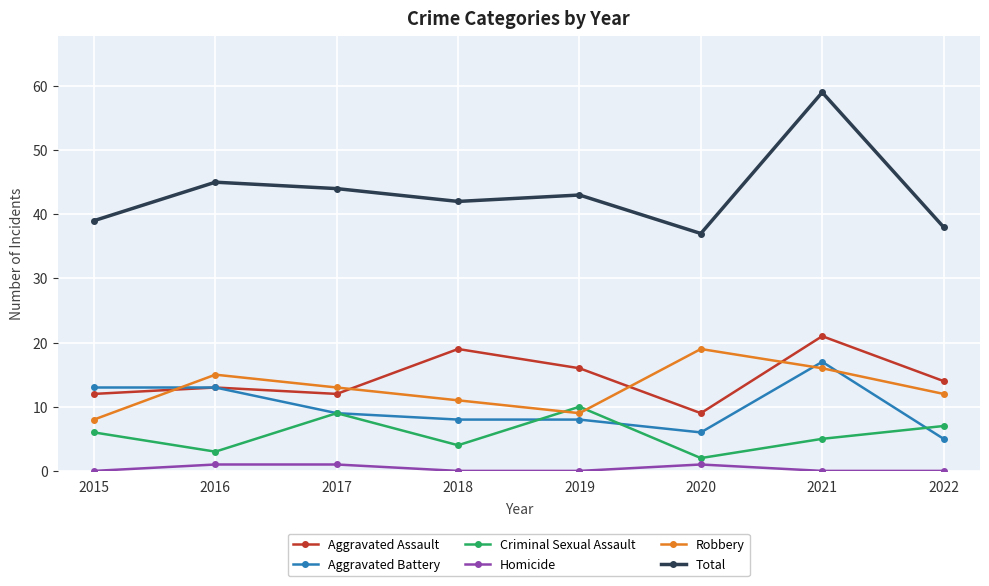

True or false: Robbery has more than 0 interior local peaks.

True